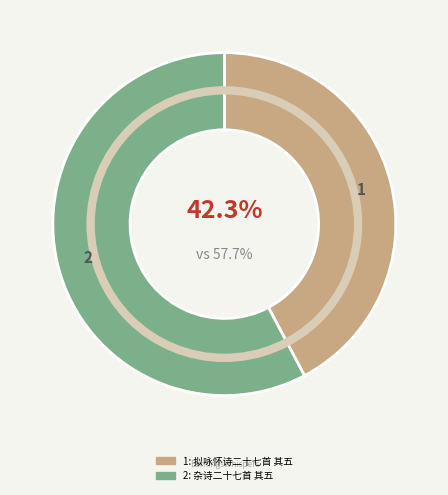

Is there a majority slice in this chart?

Yes